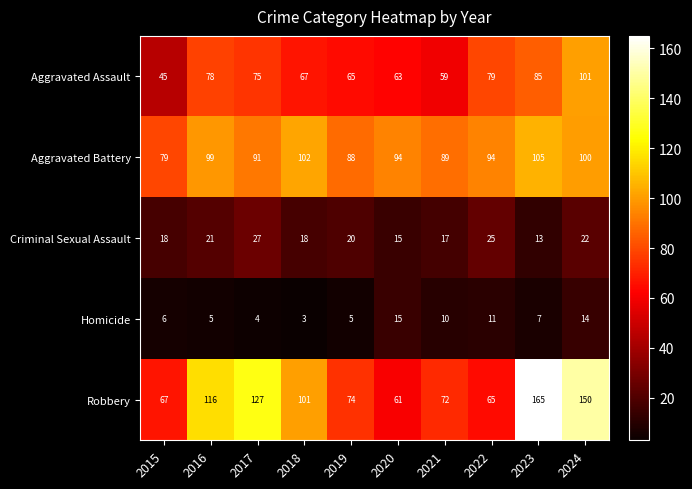

How many series are shown in this chart?

5